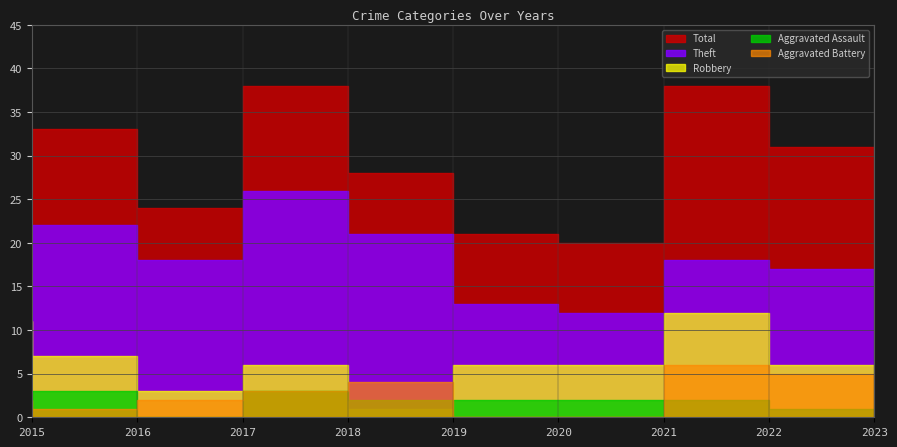

In Aggravated Battery, how many points are higher than both neighbors (excluding endpoints)?

2